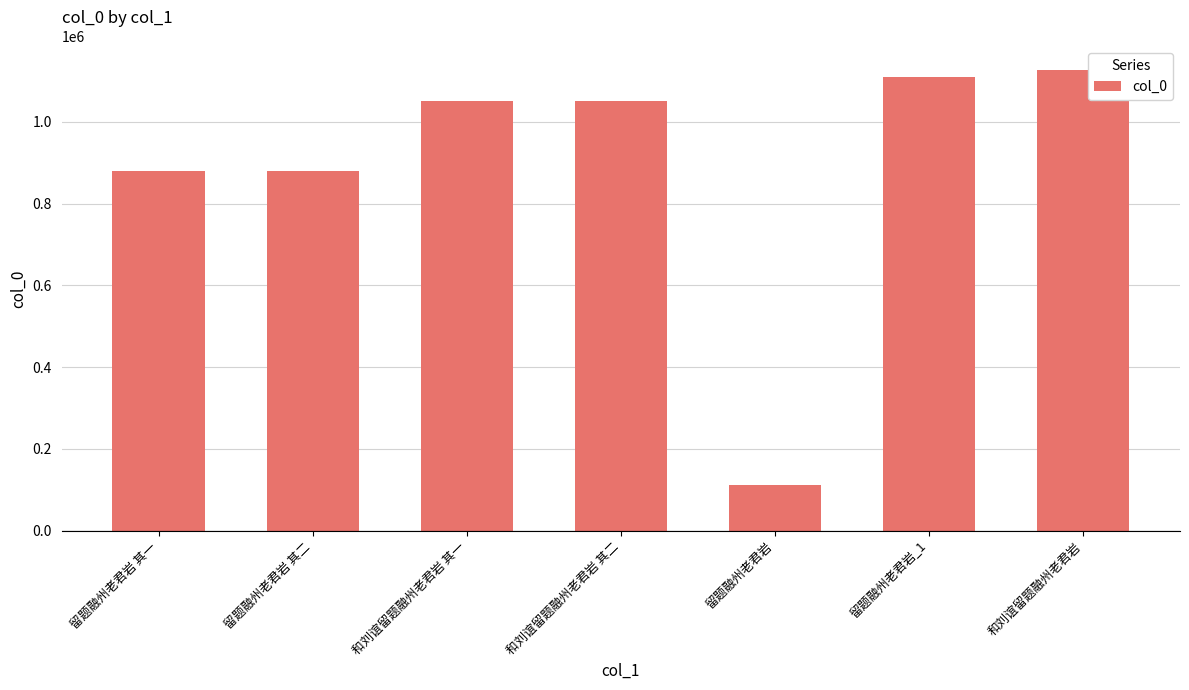

What is the sum of the values at 留题融州老君岩_1 and 和刘谊留题融州老君岩 其一?

2160838